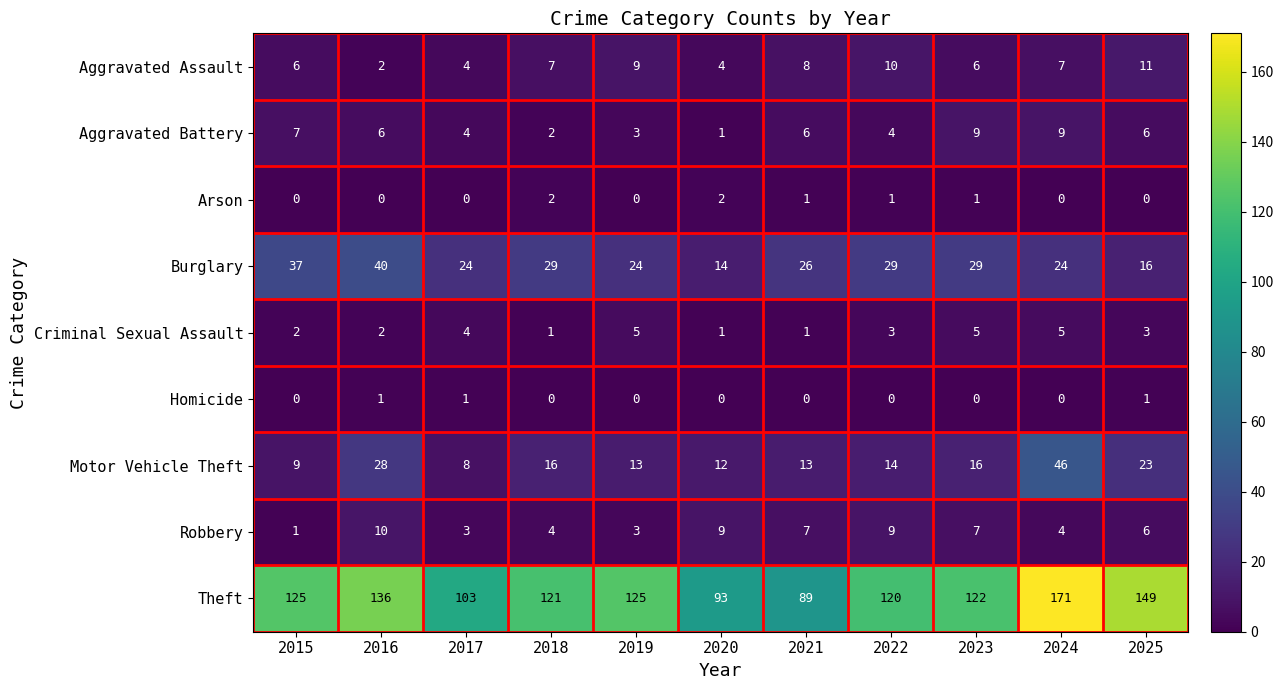

What is the spread (max minus min) of values at 2017?

103